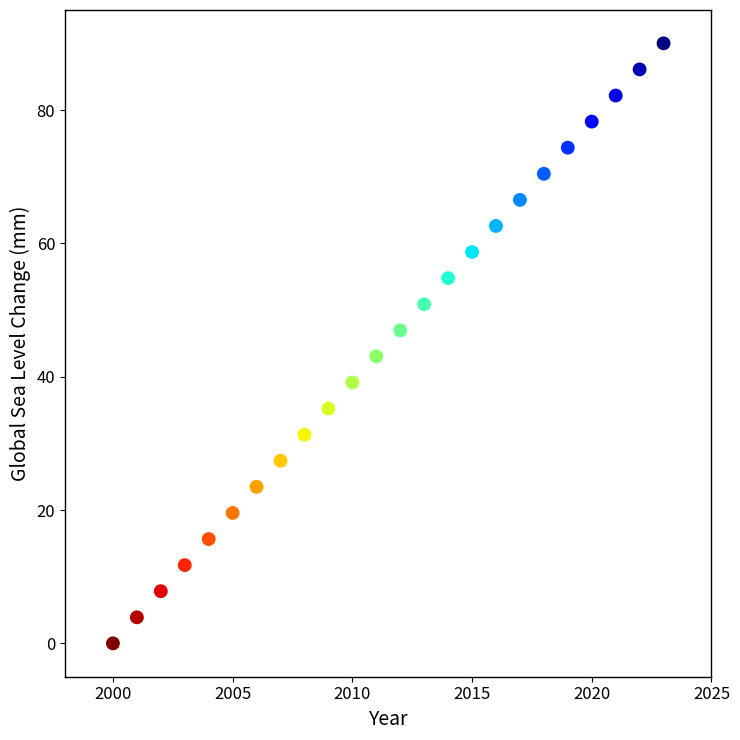

What is the range of X values (max minus min)?

23.0